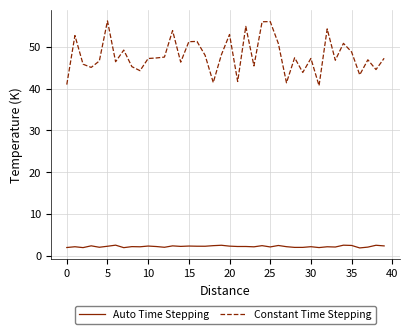

True or false: Auto Time Stepping and Constant Time Stepping cross at least once.

False